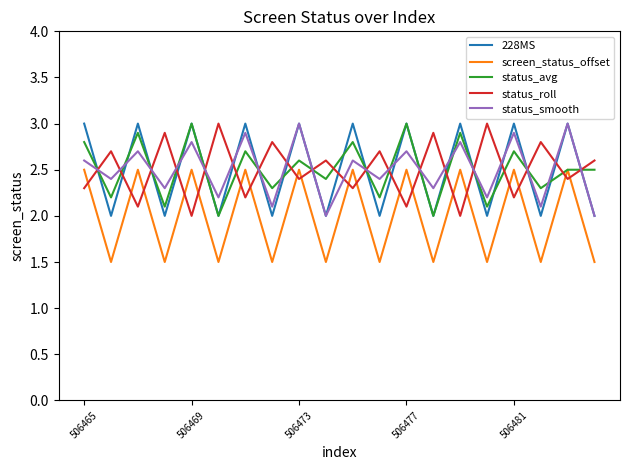

How many status_avg values are between 2 and 3?

20